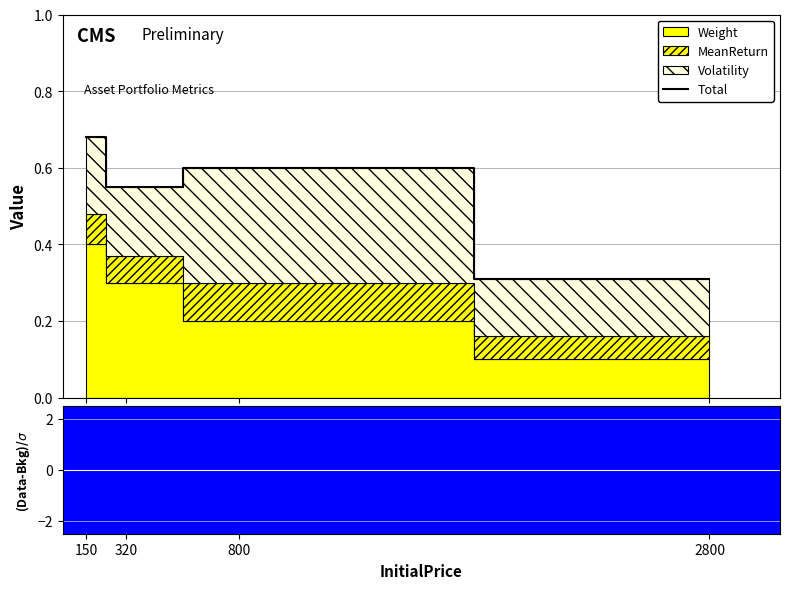

How many interior local valleys (lower than both neighbors) does the data have?

1